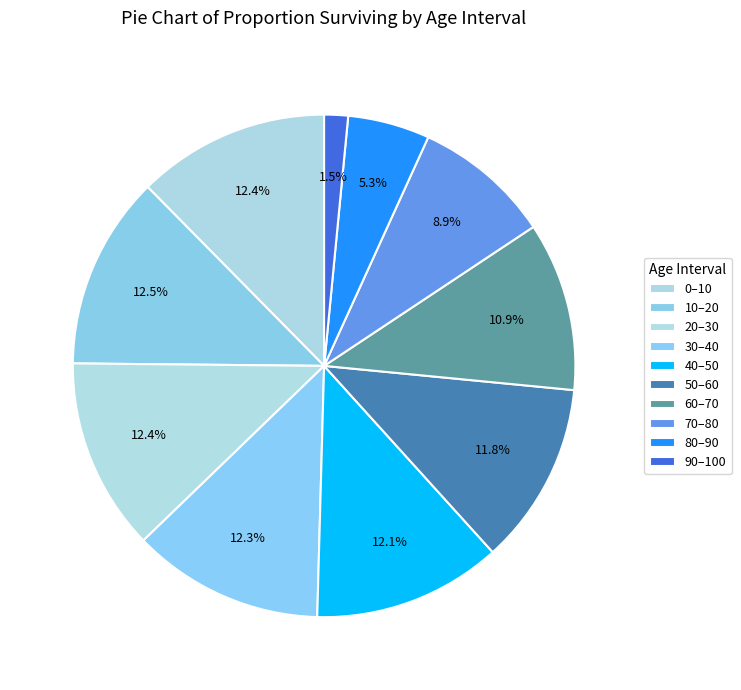

How many slices are in this pie chart?

10